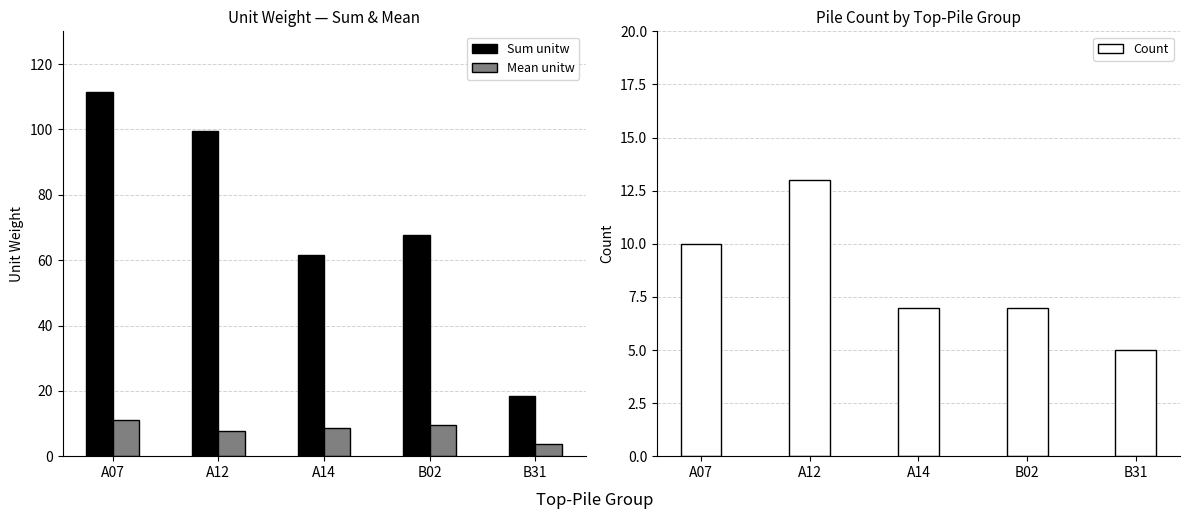

Which series has the widest spread of values?

Sum unitw